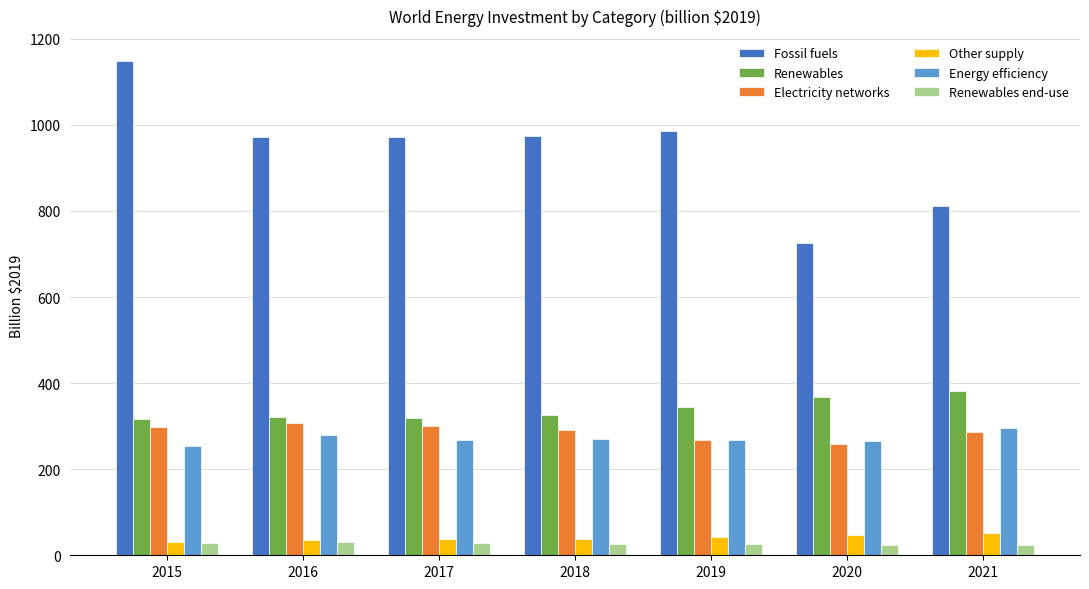

The value of Energy efficiency at 2018 is 448.9. True or false?

False